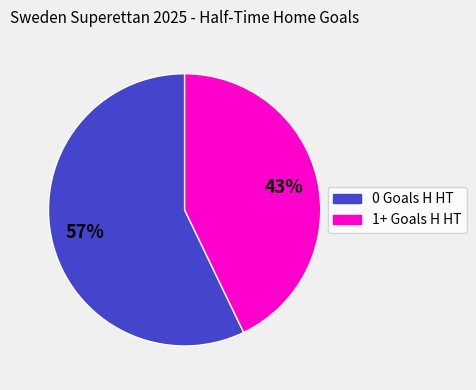

Rank the categories by value from lowest to highest.

1+ Goals H HT, 0 Goals H HT